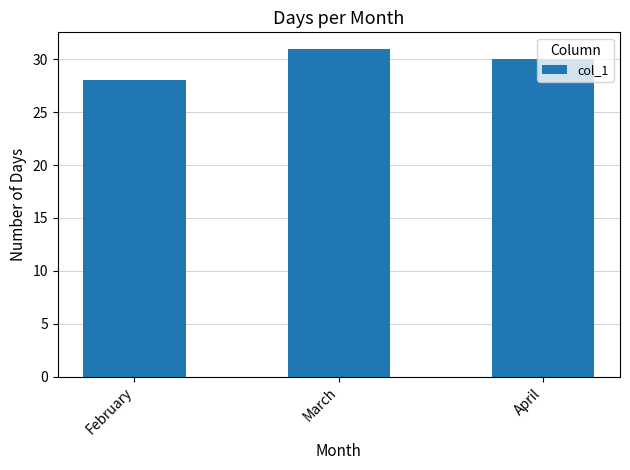

List the labels in order of value, largest first.

March, April, February